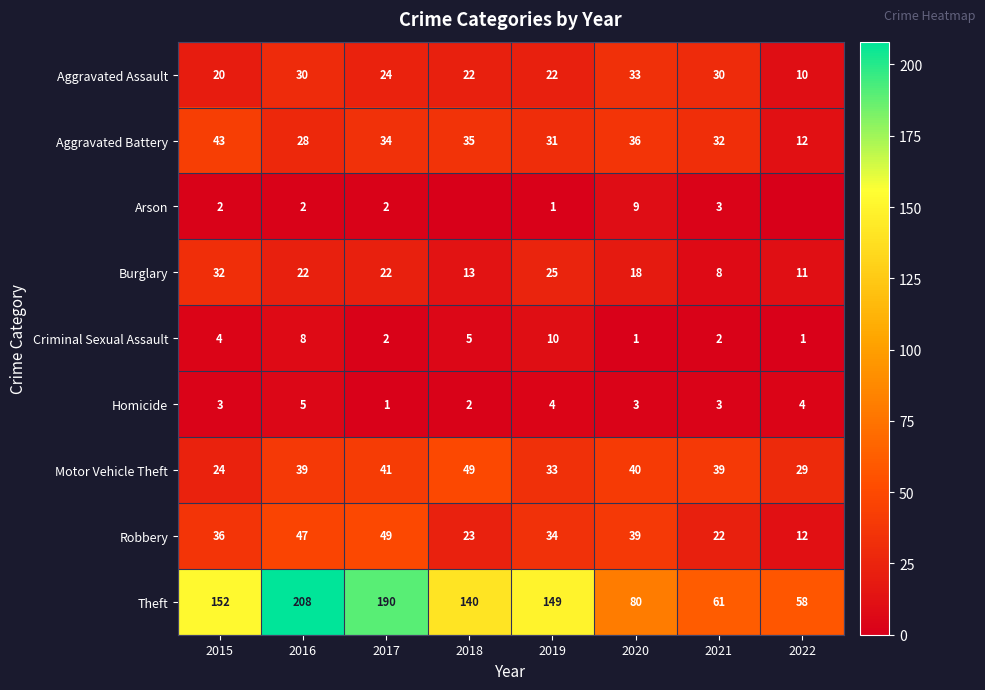

Rank the categories by Aggravated Battery value from lowest to highest.

2022, 2016, 2019, 2021, 2017, 2018, 2020, 2015